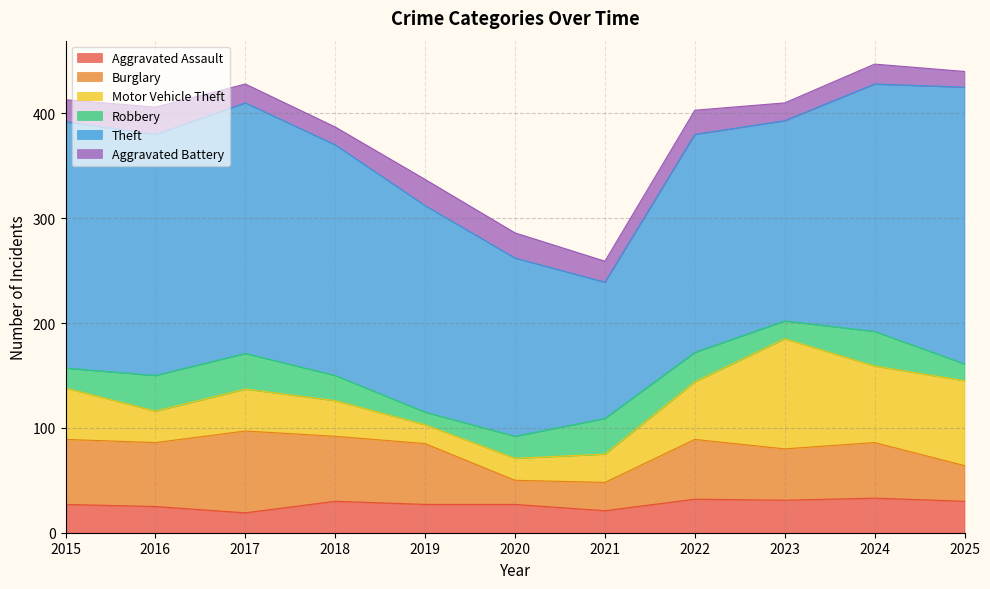

Reading left to right, what are all the values shown in this chart?

Aggravated Assault: 27	25	19	30	27	27	21	32	31	33	30
Burglary: 62	61	78	62	58	23	27	57	49	53	34
Motor Vehicle Theft: 49	30	40	34	18	21	27	55	105	73	81
Robbery: 19	34	34	24	12	21	34	28	17	33	16
Theft: 235	230	239	220	197	170	130	208	191	236	264
Aggravated Battery: 21	26	18	17	25	24	20	23	17	19	15